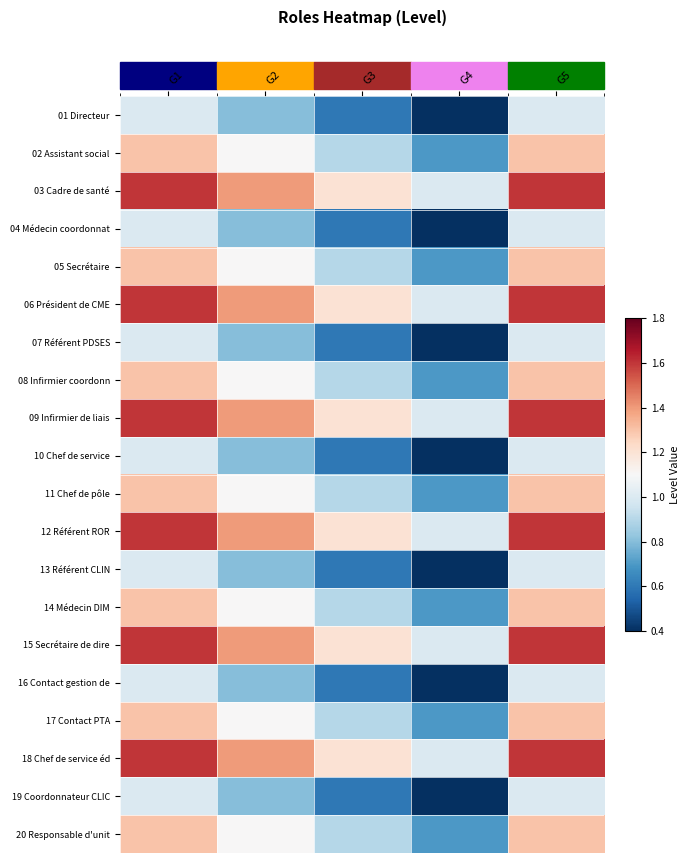

Reading left to right, list all the values displayed in this chart.

01 Directeur: G1=1.0	G2=0.8	G3=0.6	G4=0.4	G5=1.0
02 Assistant social: G1=1.3	G2=1.1	G3=0.9	G4=0.7	G5=1.3
03 Cadre de santé: G1=1.6	G2=1.4	G3=1.2	G4=1.0	G5=1.6
04 Médecin coordonnat: G1=1.0	G2=0.8	G3=0.6	G4=0.4	G5=1.0
05 Secrétaire: G1=1.3	G2=1.1	G3=0.9	G4=0.7	G5=1.3
06 Président de CME: G1=1.6	G2=1.4	G3=1.2	G4=1.0	G5=1.6
07 Référent PDSES: G1=1.0	G2=0.8	G3=0.6	G4=0.4	G5=1.0
08 Infirmier coordonn: G1=1.3	G2=1.1	G3=0.9	G4=0.7	G5=1.3
09 Infirmier de liais: G1=1.6	G2=1.4	G3=1.2	G4=1.0	G5=1.6
10 Chef de service: G1=1.0	G2=0.8	G3=0.6	G4=0.4	G5=1.0
11 Chef de pôle: G1=1.3	G2=1.1	G3=0.9	G4=0.7	G5=1.3
12 Référent ROR: G1=1.6	G2=1.4	G3=1.2	G4=1.0	G5=1.6
13 Référent CLIN: G1=1.0	G2=0.8	G3=0.6	G4=0.4	G5=1.0
14 Médecin DIM: G1=1.3	G2=1.1	G3=0.9	G4=0.7	G5=1.3
15 Secrétaire de dire: G1=1.6	G2=1.4	G3=1.2	G4=1.0	G5=1.6
16 Contact gestion de: G1=1.0	G2=0.8	G3=0.6	G4=0.4	G5=1.0
17 Contact PTA: G1=1.3	G2=1.1	G3=0.9	G4=0.7	G5=1.3
18 Chef de service éd: G1=1.6	G2=1.4	G3=1.2	G4=1.0	G5=1.6
19 Coordonnateur CLIC: G1=1.0	G2=0.8	G3=0.6	G4=0.4	G5=1.0
20 Responsable d'unit: G1=1.3	G2=1.1	G3=0.9	G4=0.7	G5=1.3